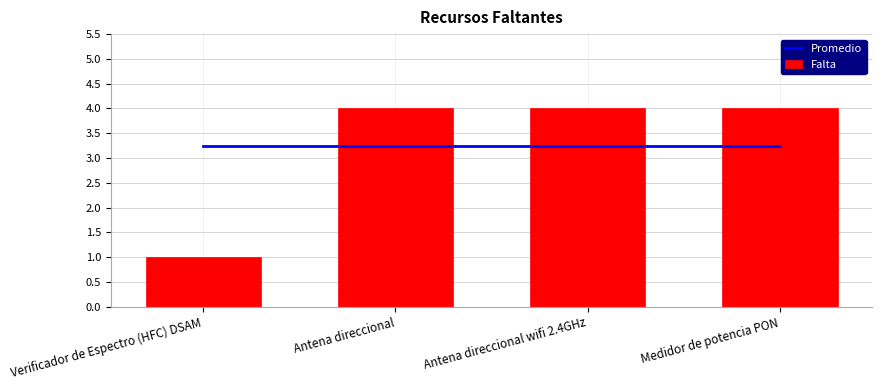

How many data points in Falta are less than 4?

1